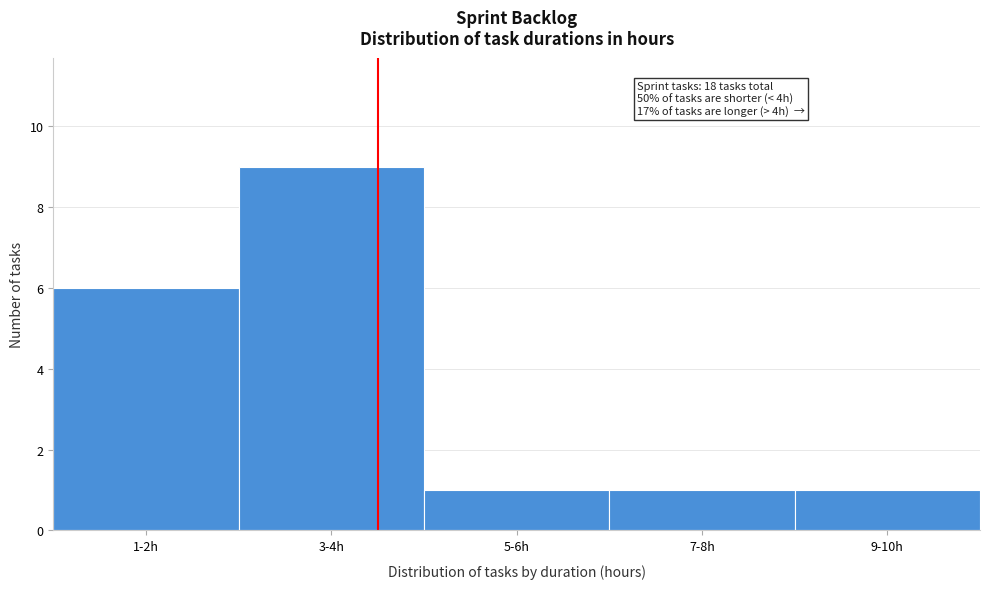

Reading left to right, extract all data points from this chart.

1-2h=6	3-4h=9	5-6h=1	7-8h=1	9-10h=1